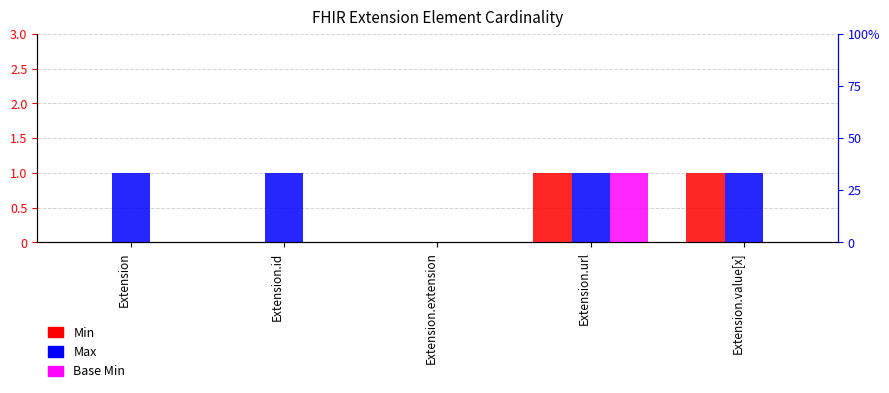

Which has a higher value, Extension.extension or Extension.value[x]?

Extension.value[x]